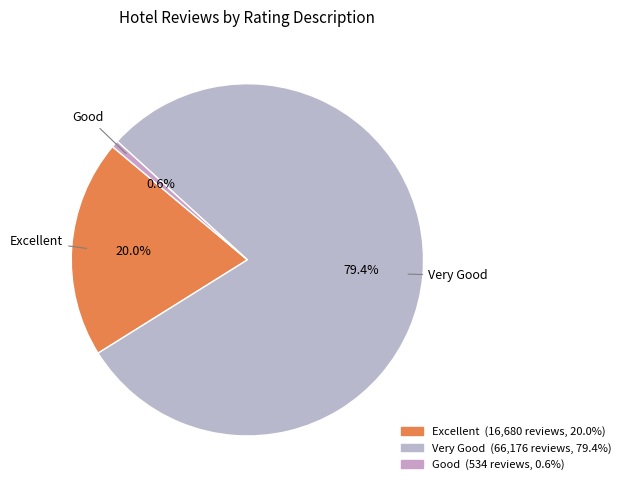

Is the sum of Excellent and Very Good greater than half?

Yes